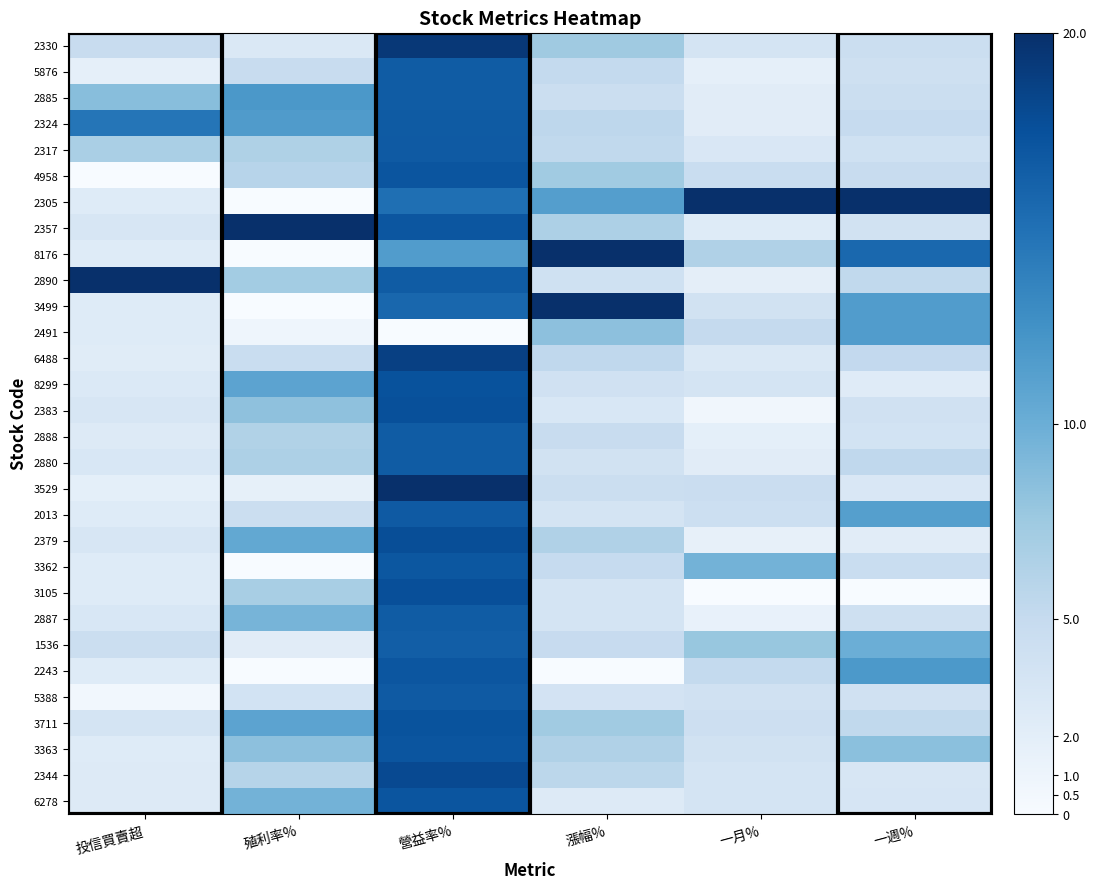

Reading right to left, list all the values displayed in this chart.

2330: 一週%=4.4	一月%=3.4	漲幅%=7.4	營益率%=19.3	殖利率%=2.9	投信買賣超=4.8
5876: 一週%=4.1	一月%=1.7	漲幅%=5.1	營益率%=16.6	殖利率%=4.8	投信買賣超=1.8
2885: 一週%=4.4	一月%=2.2	漲幅%=4.5	營益率%=16.6	殖利率%=11.9	投信買賣超=8.6
2324: 一週%=5.0	一月%=2.3	漲幅%=5.5	營益率%=16.7	殖利率%=11.6	投信買賣超=14.7
2317: 一週%=4.0	一月%=3.0	漲幅%=5.2	營益率%=16.8	殖利率%=6.4	投信買賣超=6.7
4958: 一週%=4.7	一月%=4.6	漲幅%=7.3	營益率%=17.1	殖利率%=5.9	投信買賣超=0.0
2305: 一週%=20.0	一月%=20.0	漲幅%=11.4	營益率%=15.1	殖利率%=0.0	投信買賣超=2.5
2357: 一週%=3.8	一月%=2.5	漲幅%=6.5	營益率%=17.1	殖利率%=20.0	投信買賣超=3.3
8176: 一週%=15.7	一月%=6.4	漲幅%=20.0	營益率%=11.5	殖利率%=0.0	投信買賣超=2.5
2890: 一週%=5.3	一月%=1.9	漲幅%=4.1	營益率%=16.6	殖利率%=7.2	投信買賣超=20.0
3499: 一週%=11.5	一月%=3.9	漲幅%=20.0	營益率%=15.7	殖利率%=0.0	投信買賣超=2.5
2491: 一週%=11.6	一月%=5.0	漲幅%=8.3	營益率%=0.0	殖利率%=0.9	投信買賣超=2.5
6488: 一週%=5.2	一月%=2.8	漲幅%=5.4	營益率%=18.7	殖利率%=4.7	投信買賣超=2.3
8299: 一週%=2.4	一月%=3.5	漲幅%=4.0	營益率%=17.4	殖利率%=10.9	投信買賣超=2.8
2383: 一週%=3.9	一月%=0.6	漲幅%=3.1	營益率%=17.5	殖利率%=8.3	投信買賣超=3.2
2888: 一週%=3.7	一月%=1.8	漲幅%=4.7	營益率%=16.6	殖利率%=6.3	投信買賣超=2.6
2880: 一週%=5.3	一月%=2.2	漲幅%=3.8	營益率%=16.6	殖利率%=6.5	投信買賣超=3.1
3529: 一週%=3.0	一月%=4.6	漲幅%=4.5	營益率%=20.0	殖利率%=1.7	投信買賣超=1.8
2013: 一週%=11.3	一月%=4.3	漲幅%=3.5	營益率%=16.8	殖利率%=4.5	投信買賣超=2.5
2379: 一週%=2.3	一月%=1.6	漲幅%=6.4	營益率%=17.7	殖利率%=10.5	投信買賣超=3.1
3362: 一週%=4.6	一月%=9.5	漲幅%=4.9	營益率%=17.0	殖利率%=0.0	投信買賣超=2.5
3105: 一週%=0.0	一月%=0.0	漲幅%=3.5	營益率%=17.6	殖利率%=6.8	投信買賣超=2.5
2887: 一週%=4.1	一月%=1.4	漲幅%=3.5	營益率%=16.6	殖利率%=9.4	投信買賣超=3.1
1536: 一週%=10.0	一月%=7.7	漲幅%=4.9	營益率%=16.4	殖利率%=2.2	投信買賣超=4.5
2243: 一週%=11.8	一月%=5.1	漲幅%=0.0	營益率%=17.1	殖利率%=0.0	投信買賣超=2.5
5388: 一週%=3.9	一月%=4.0	漲幅%=3.6	營益率%=16.8	殖利率%=3.7	投信買賣超=0.6
3711: 一週%=5.3	一月%=4.2	漲幅%=7.3	營益率%=17.3	殖利率%=10.9	投信買賣超=3.6
3363: 一週%=8.4	一月%=3.8	漲幅%=6.4	營益率%=17.2	殖利率%=8.3	投信買賣超=2.5
2344: 一週%=3.1	一月%=3.6	漲幅%=5.6	營益率%=18.0	殖利率%=6.0	投信買賣超=2.6
6278: 一週%=3.3	一月%=3.6	漲幅%=2.5	營益率%=17.1	殖利率%=9.6	投信買賣超=2.6